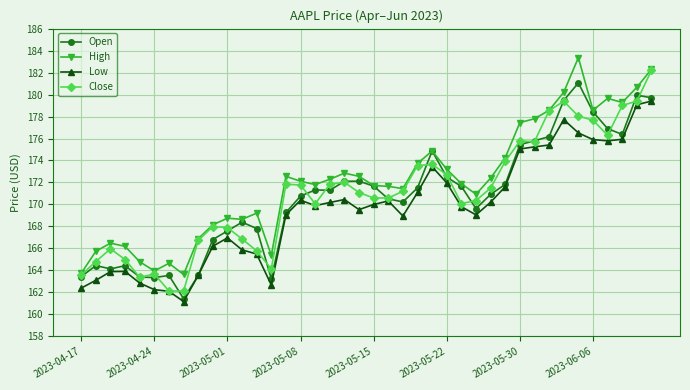

True or false: Low has more than 2 points higher than both neighbors.

True